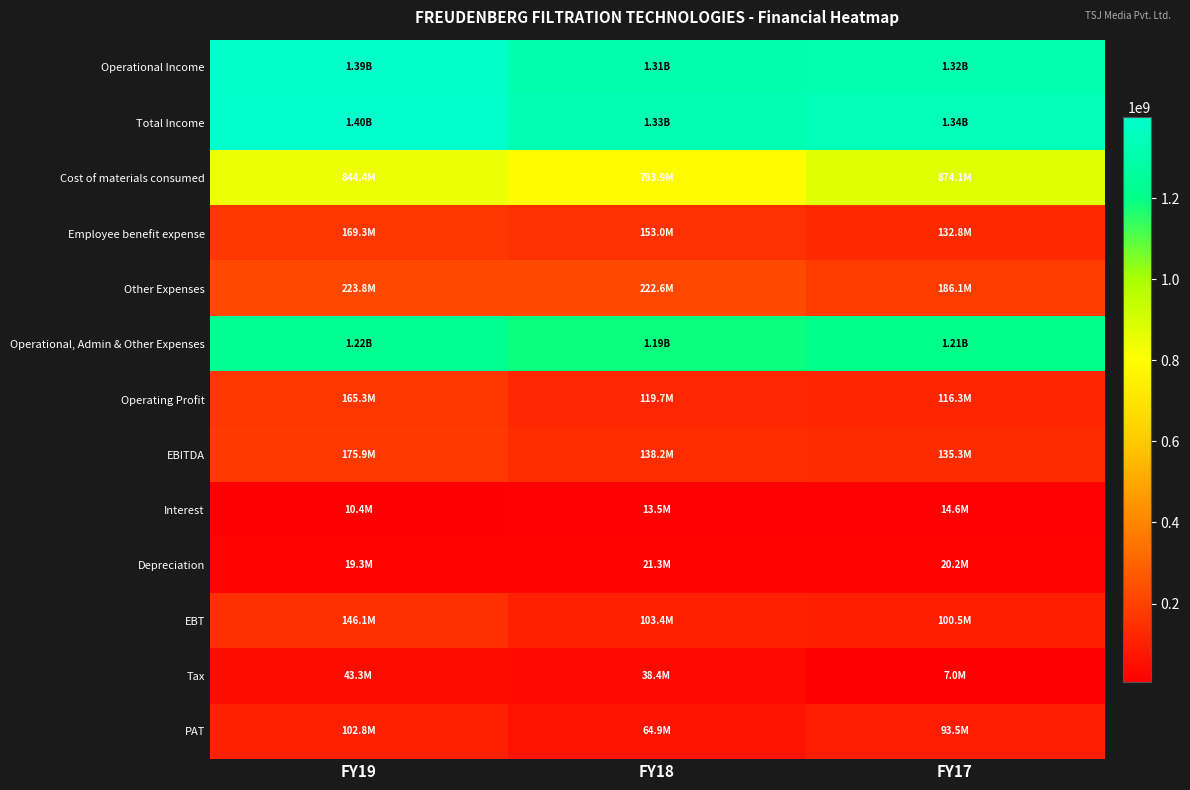

Which series has the largest total across all categories?

Total Income